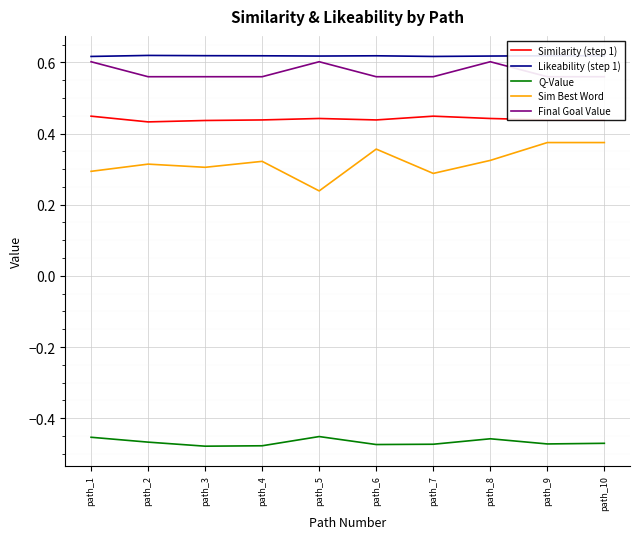

What is the value of the Final Goal Value point at the 8th from the left?

0.6